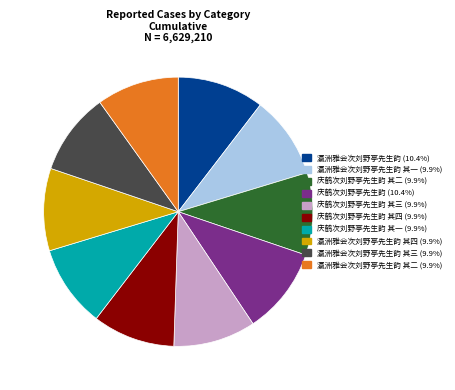

How many segments does this pie chart have?

10